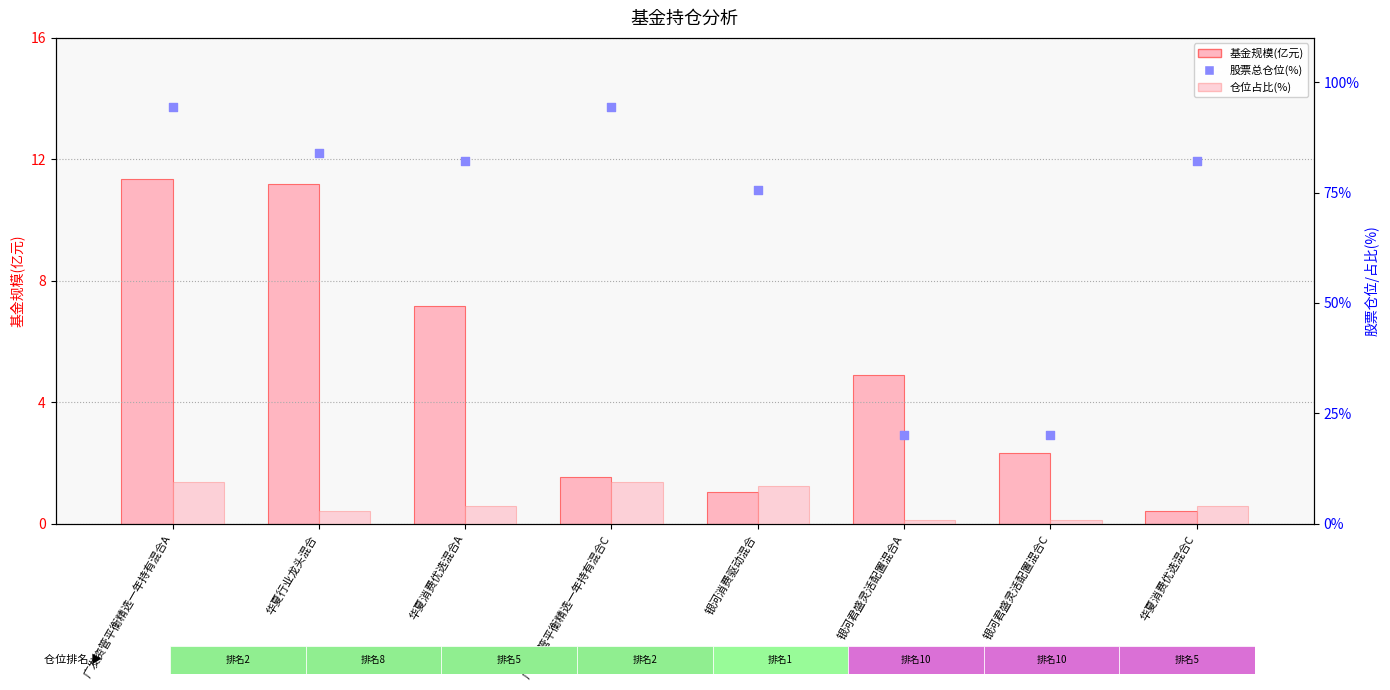

What is the total value across all series at 银河消费驱动混合?

85.2